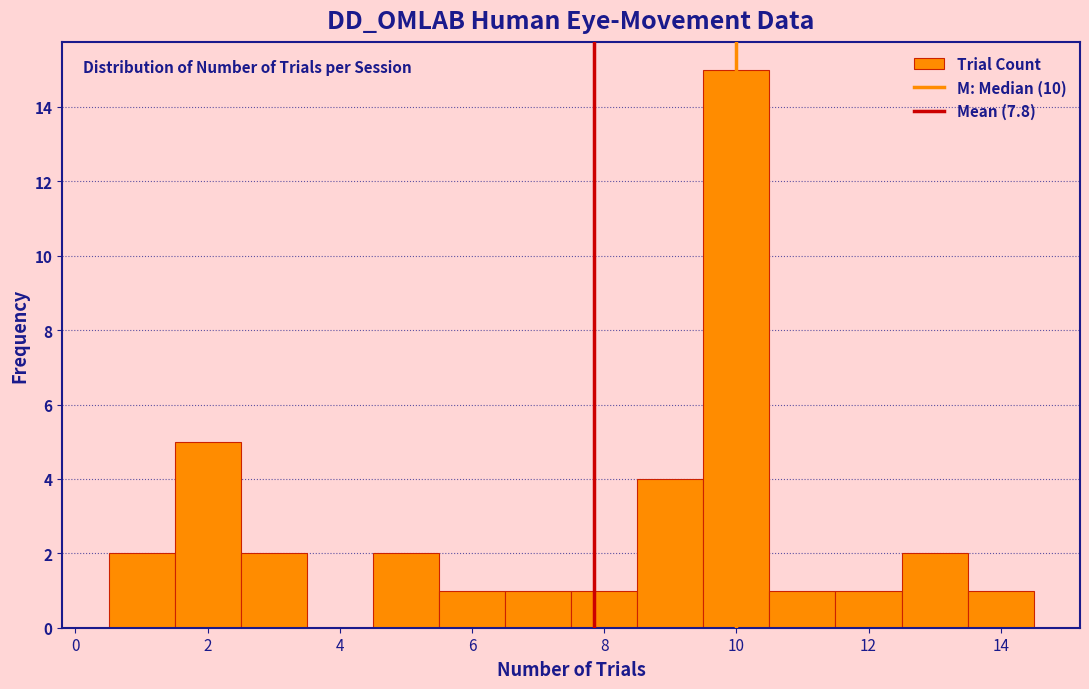

Reading left to right, list every bar in this chart as the range it spans on the x-axis followed by its height. Neither the bar edges nor the heights are printed on the chart, so give them approximately, as read against the axes.

0.5 to 1.5: 2
1.5 to 2.5: 5
2.5 to 3.5: 2
3.5 to 4.5: 0
4.5 to 5.5: 2
5.5 to 6.5: 1
6.5 to 7.5: 1
7.5 to 8.5: 1
8.5 to 9.5: 4
9.5 to 10.5: 15
10.5 to 11.5: 1
11.5 to 12.5: 1
12.5 to 13.5: 2
13.5 to 14.5: 1